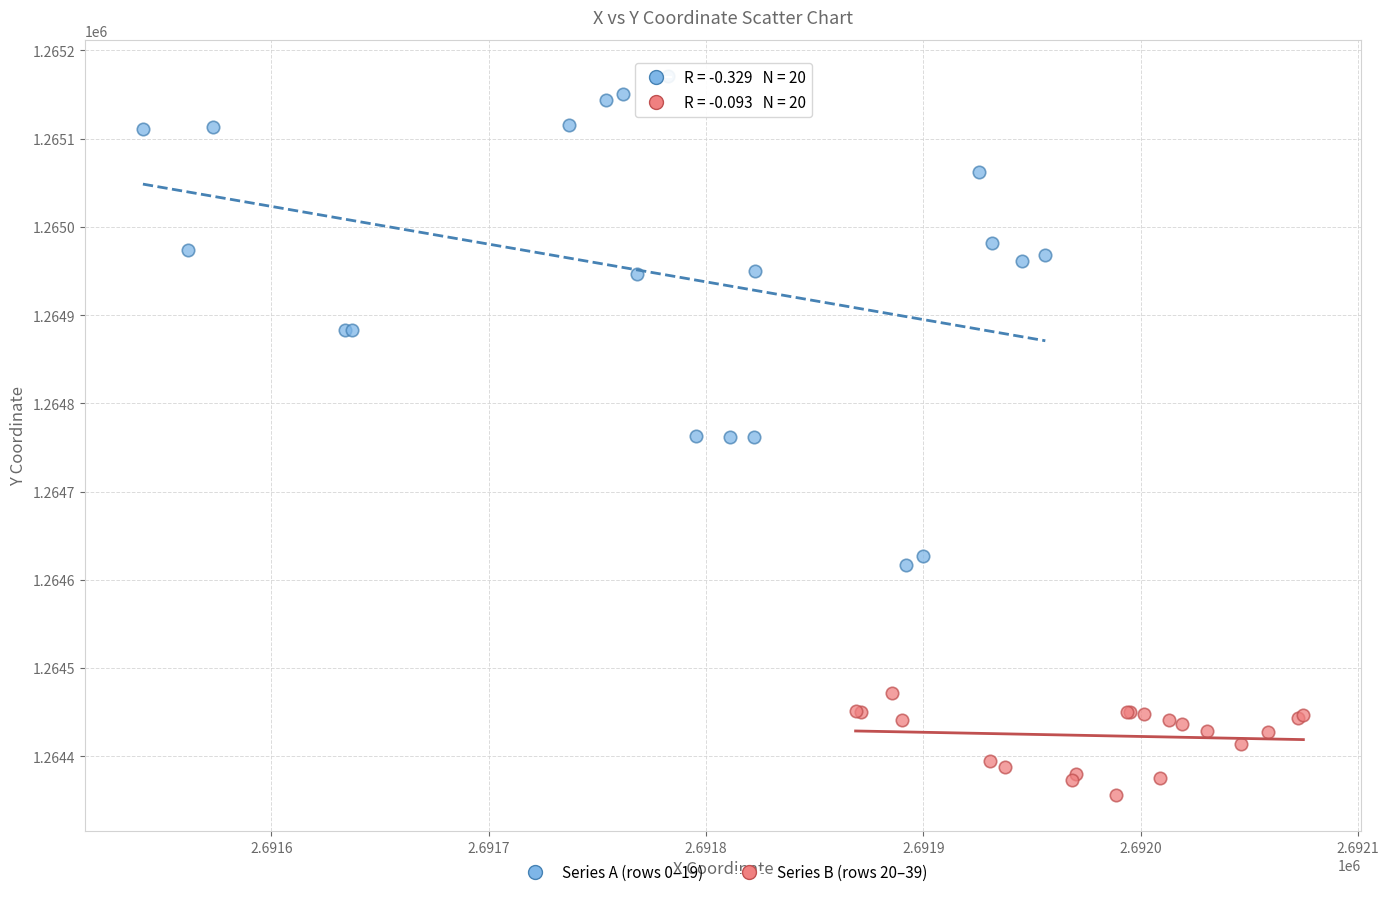

Which series has the widest spread of Y values?

Series A (rows 0–19)